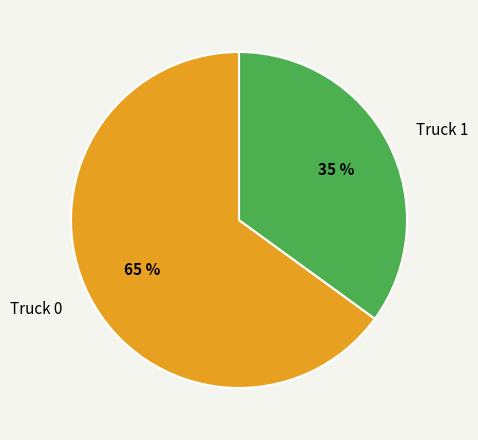

What is the ratio of the value at Truck 1 to the value at Truck 0?

0.5